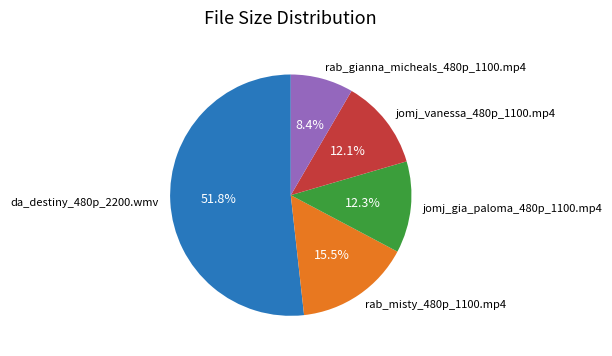

Is the sum of rab_gianna_micheals_480p_1100.mp4 and rab_misty_480p_1100.mp4 greater than half?

No